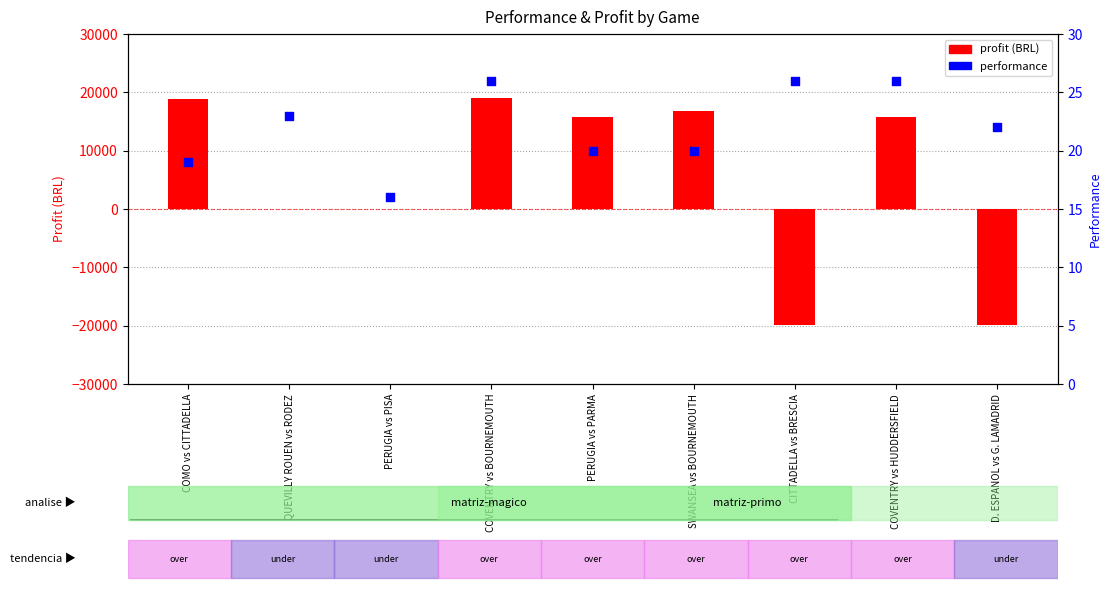

What are all the series names shown in the legend?

profit (BRL), performance